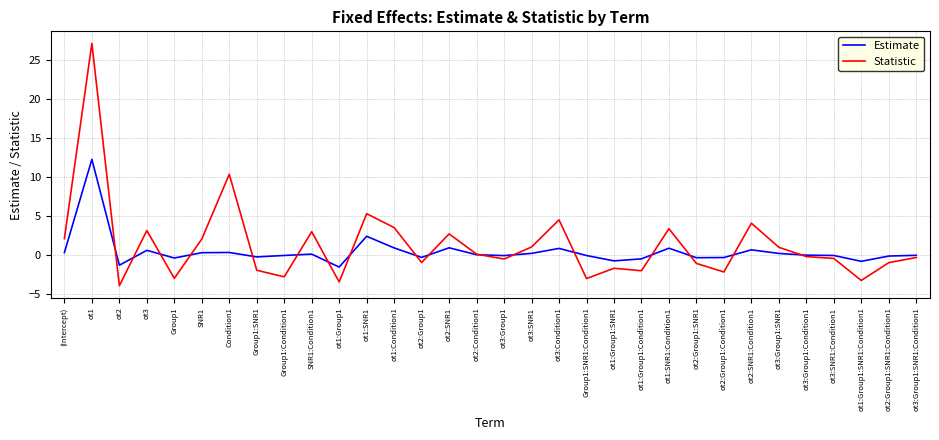

At which category is the sum across all series the highest?

ot1